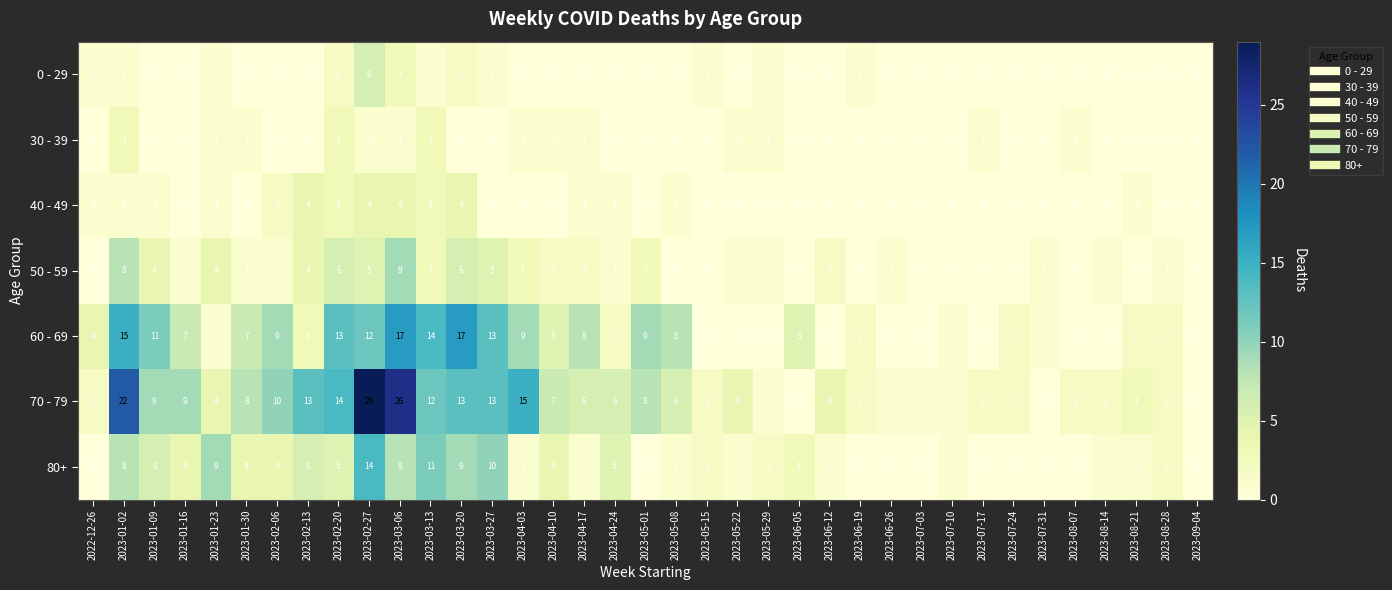

True or false: 30 - 39 has a value of 0 at 2023-08-07.

False